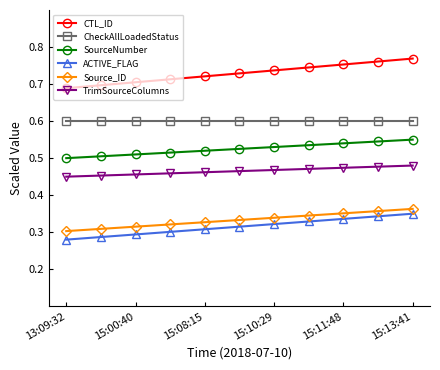

True or false: SourceNumber and Source_ID intersect in this chart.

False